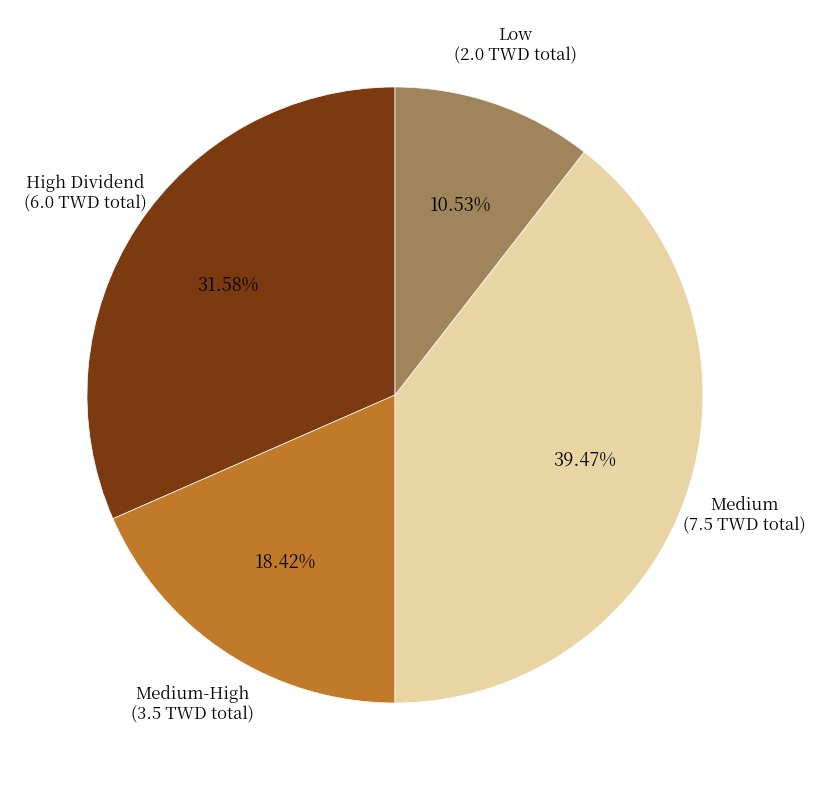

Is there a majority slice in this chart?

No